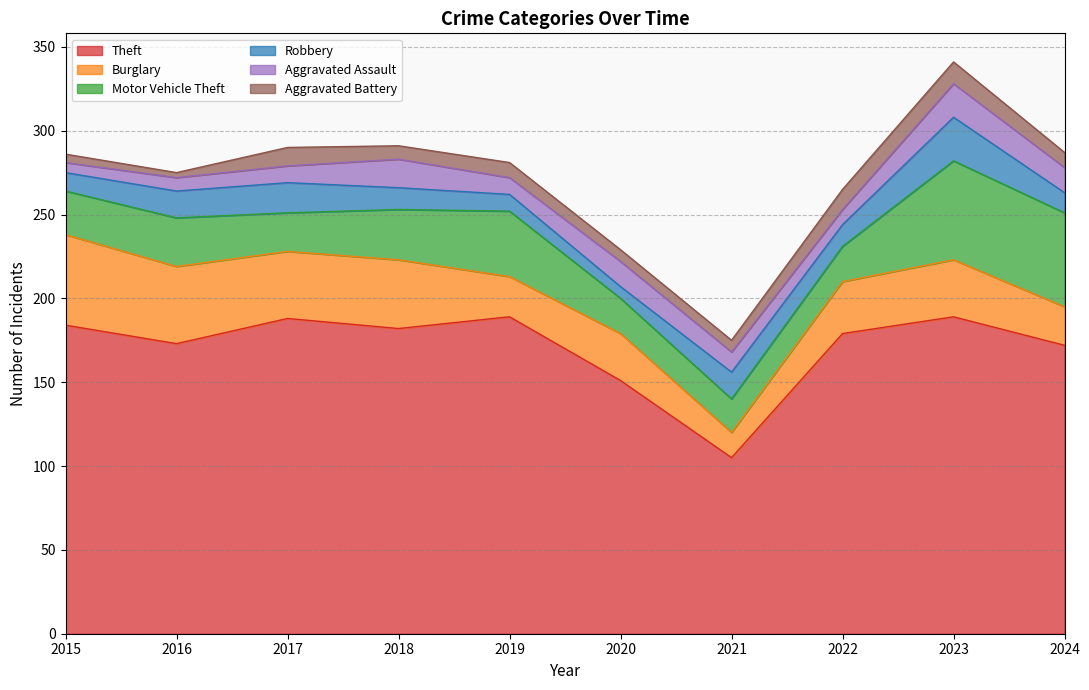

How many lines are shown in the chart?

6